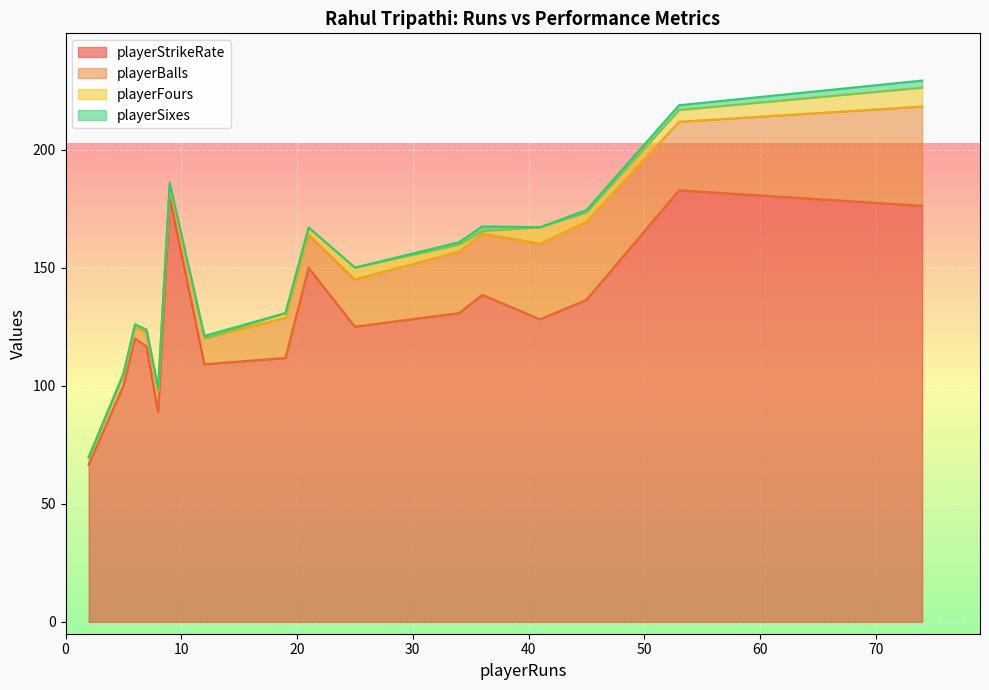

Reading left to right, what are all the values shown in this chart?

playerStrikeRate: 25=125.0	8=88.9	2=66.7	36=138.5	12=109.1	6=120.0	21=150.0	53=182.8	34=130.8	45=136.4	74=176.2	7=116.7	5=100.0	19=111.8	9=180.0	41=128.1
playerBalls: 25=20.0	8=9.0	2=3.0	36=26.0	12=11.0	6=5.0	21=14.0	53=29.0	34=26.0	45=33.0	74=42.0	7=6.0	5=5.0	19=17.0	9=5.0	41=32.0
playerFours: 25=5.0	8=1.0	2=0.0	36=1.0	12=0.0	6=1.0	21=3.0	53=5.0	34=3.0	45=4.0	74=8.0	7=1.0	5=0.0	19=2.0	9=0.0	41=7.0
playerSixes: 25=0.0	8=0.0	2=0.0	36=2.0	12=1.0	6=0.0	21=0.0	53=2.0	34=1.0	45=1.0	74=3.0	7=0.0	5=0.0	19=0.0	9=1.0	41=0.0